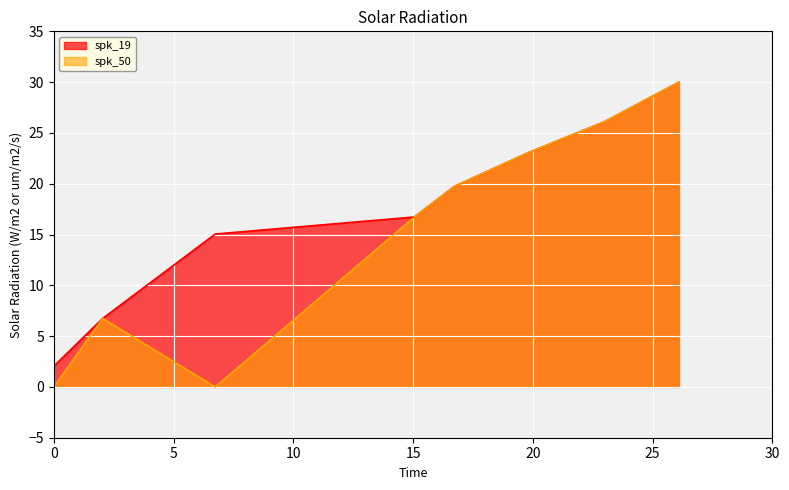

What is the sum of all values?

139.4